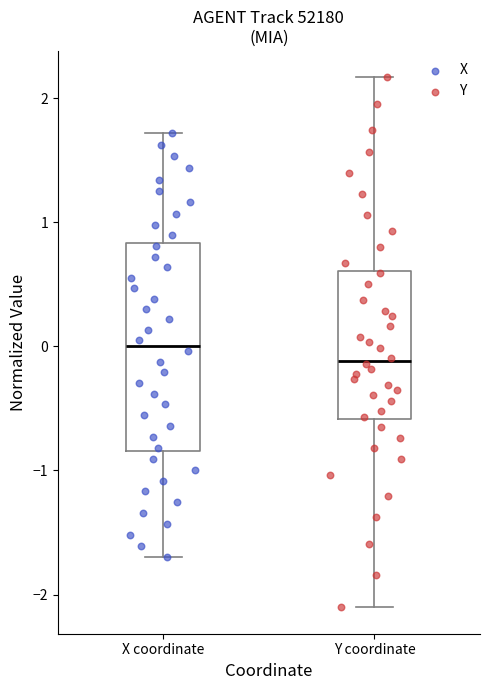

Reading left to right, read every box against the y-axis: the position of its median line, the range the box covers, and the ends of its whiskers. The values are not printed on the chart, so give them approximately, as read against the axis.

X coordinate: median 0.0, box -0.8 to 0.8, whiskers -1.7 to 1.7
Y coordinate: median -0.1, box -0.6 to 0.6, whiskers -2.1 to 2.2